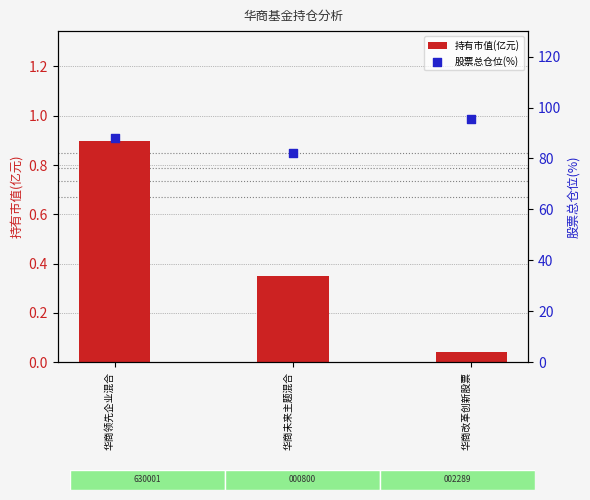

Which series contains the highest Y value?

股票总仓位(%)